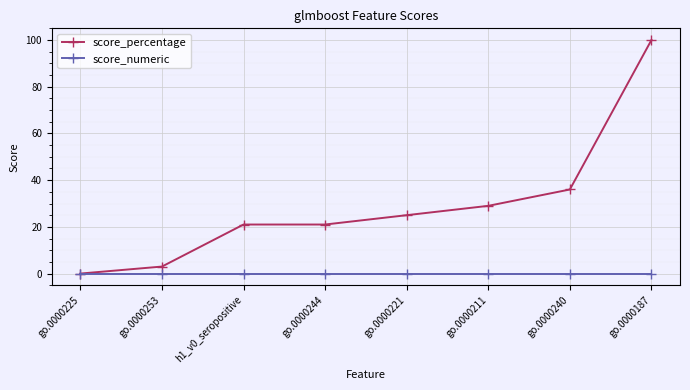

Reading right to left, transcribe all the data shown in this chart.

score_percentage: go.0000187=100	go.0000240=36	go.0000211=29	go.0000221=25	go.0000244=21	h1_v0_seropositive=21	go.0000253=3	go.0000225=0
score_numeric: go.0000187=0	go.0000240=0	go.0000211=0	go.0000221=0	go.0000244=0	h1_v0_seropositive=0	go.0000253=0	go.0000225=0